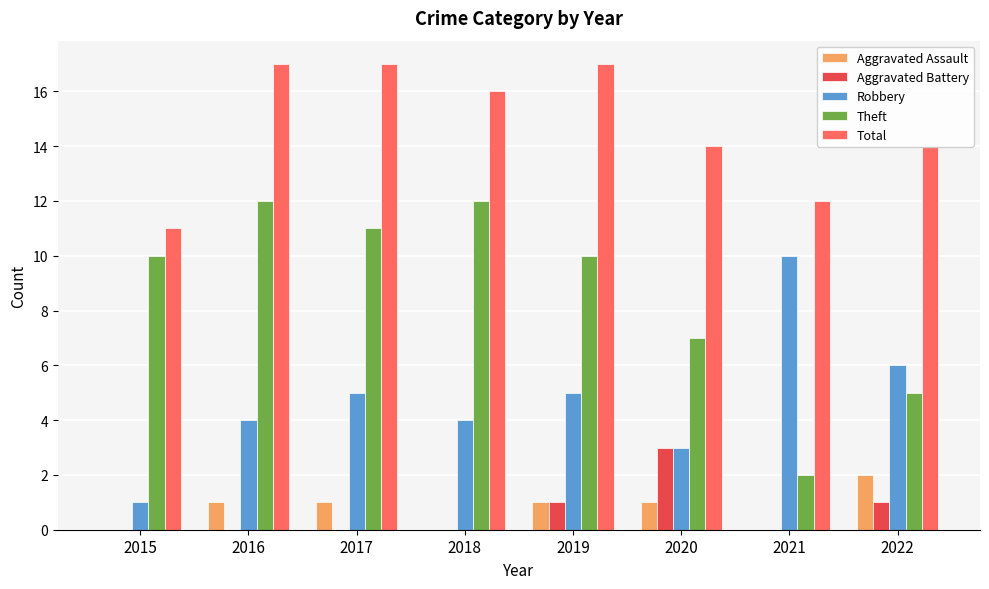

The Robbery series shows 10 at 2021. True or false?

True